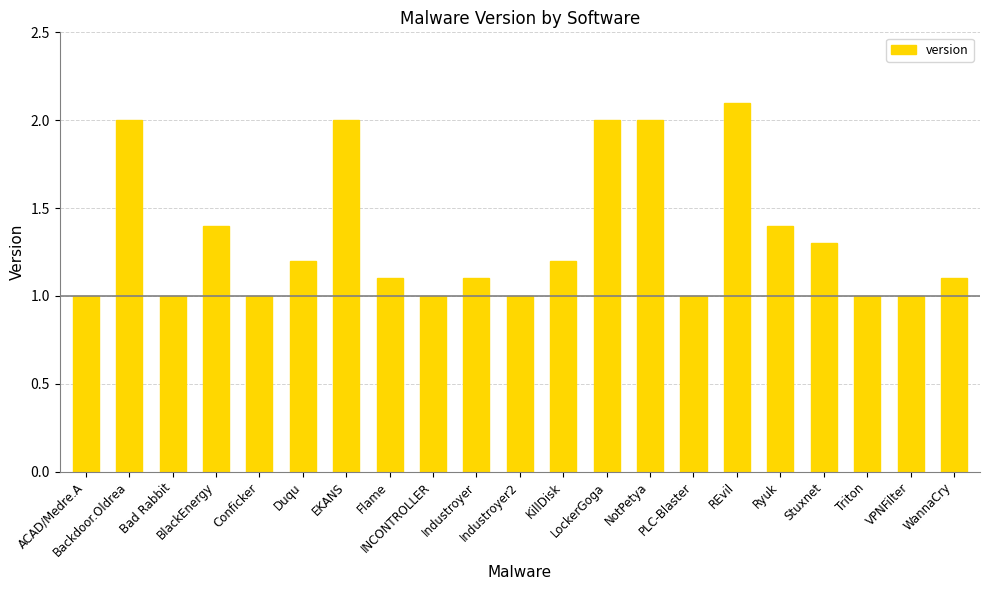

Reading left to right, extract all data points from this chart.

1.0	2.0	1.0	1.4	1.0	1.2	2.0	1.1	1.0	1.1	1.0	1.2	2.0	2.0	1.0	2.1	1.4	1.3	1.0	1.0	1.1